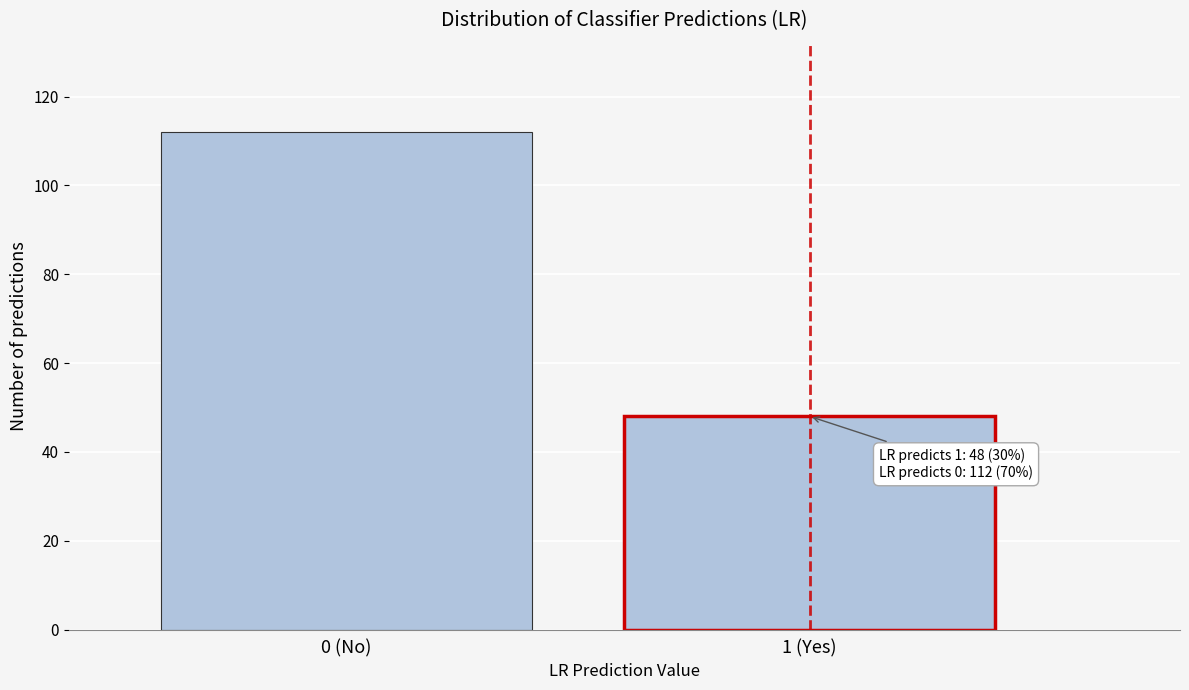

Reading left to right, what are all the values shown in this chart?

0 (No)=112	1 (Yes)=48